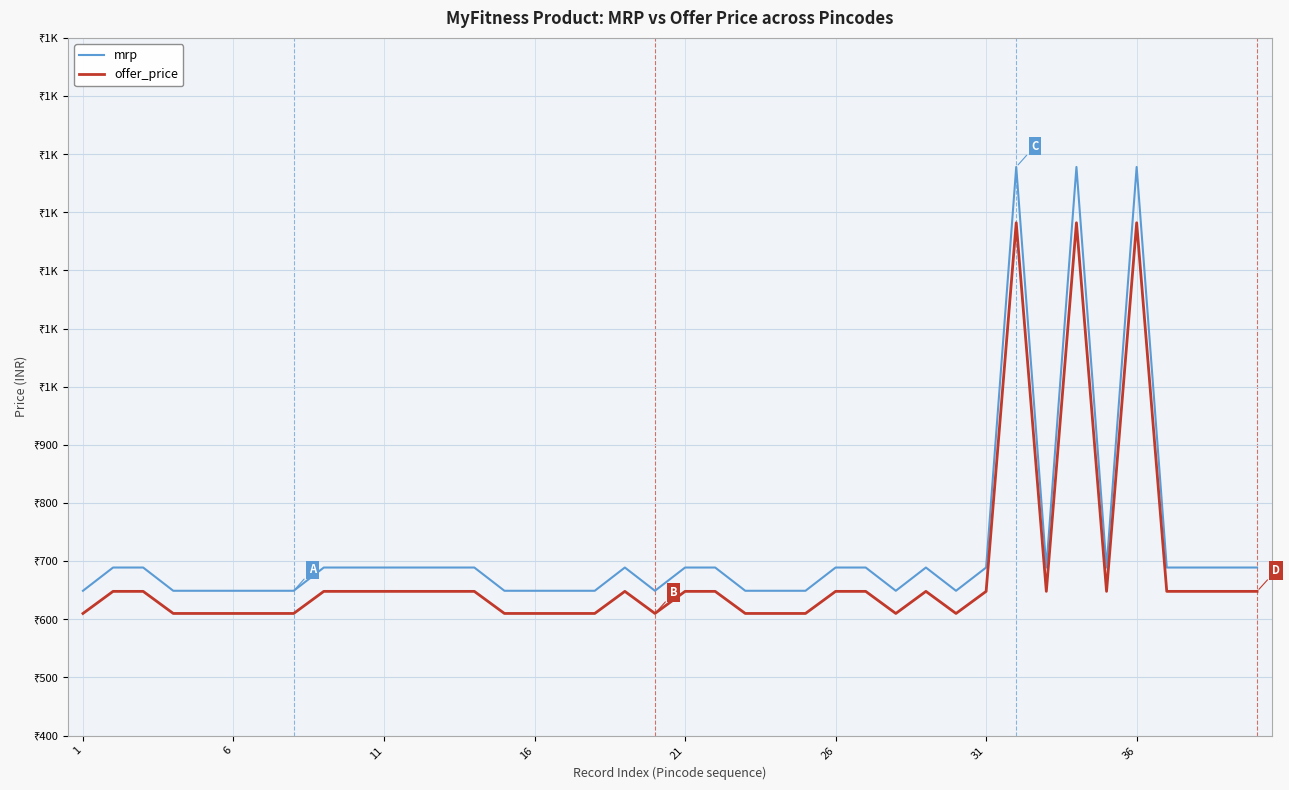

In offer_price, how many points are lower than both neighbors (excluding endpoints)?

5